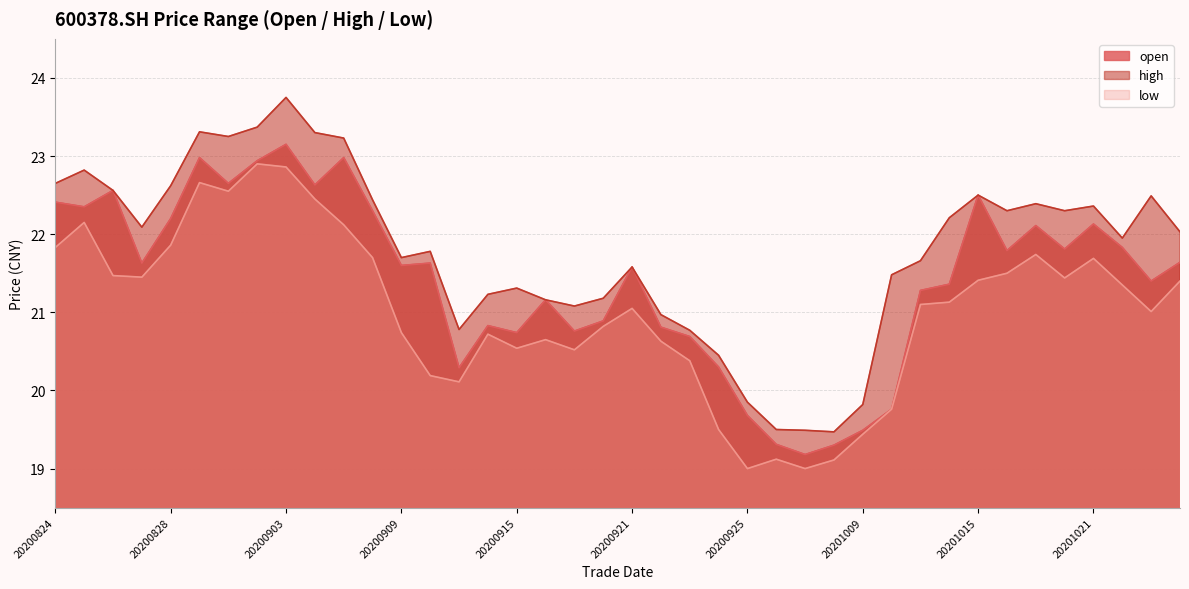

List the series in order of their overall mean, lowest first.

low, open, high